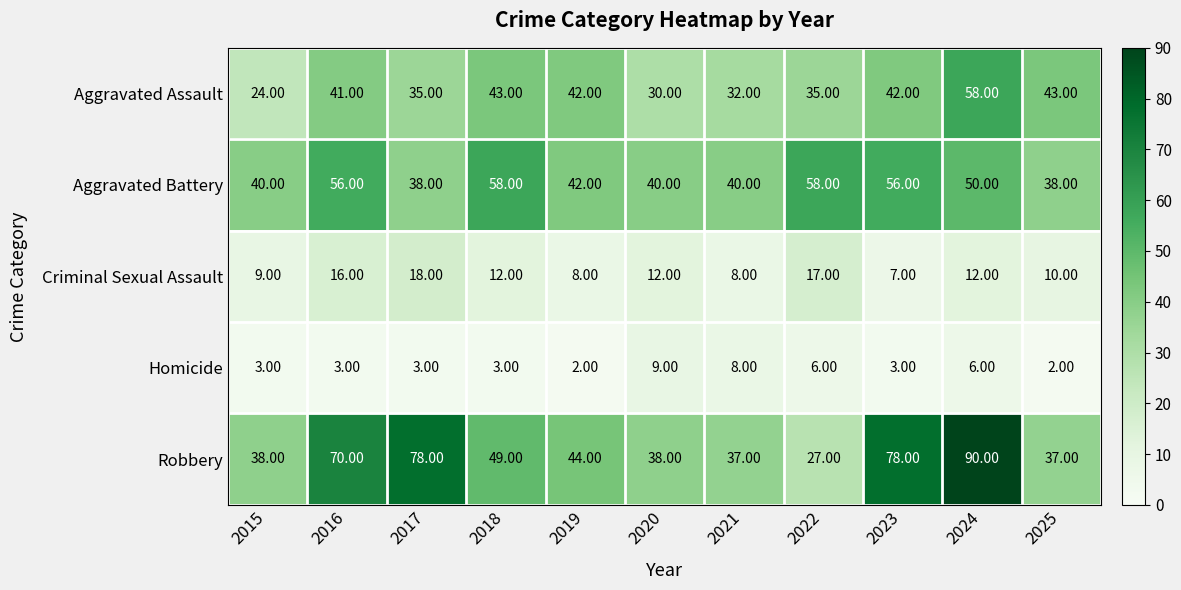

What is the average value of the Criminal Sexual Assault series?

12